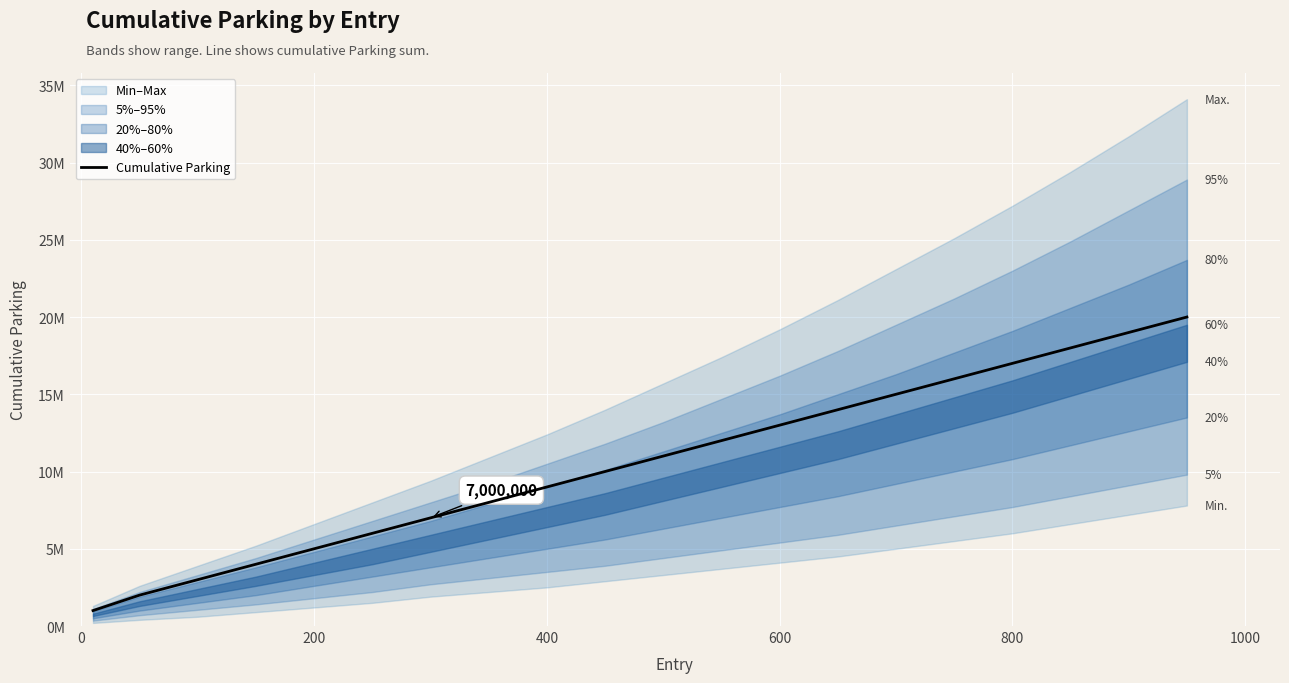

How many lines are shown in the chart?

1